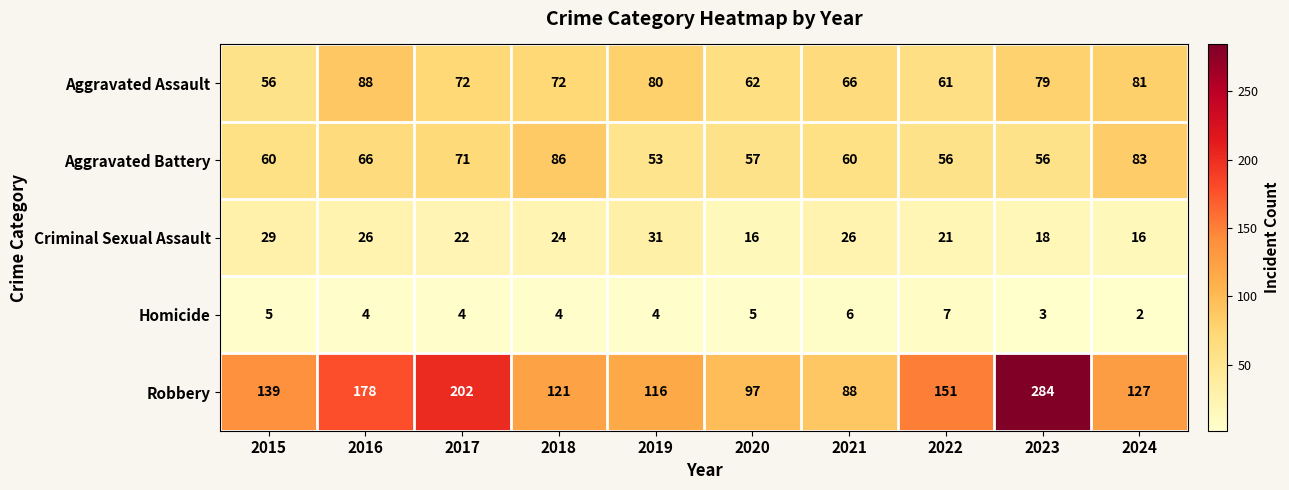

The Robbery series shows 127 at 2024. True or false?

True